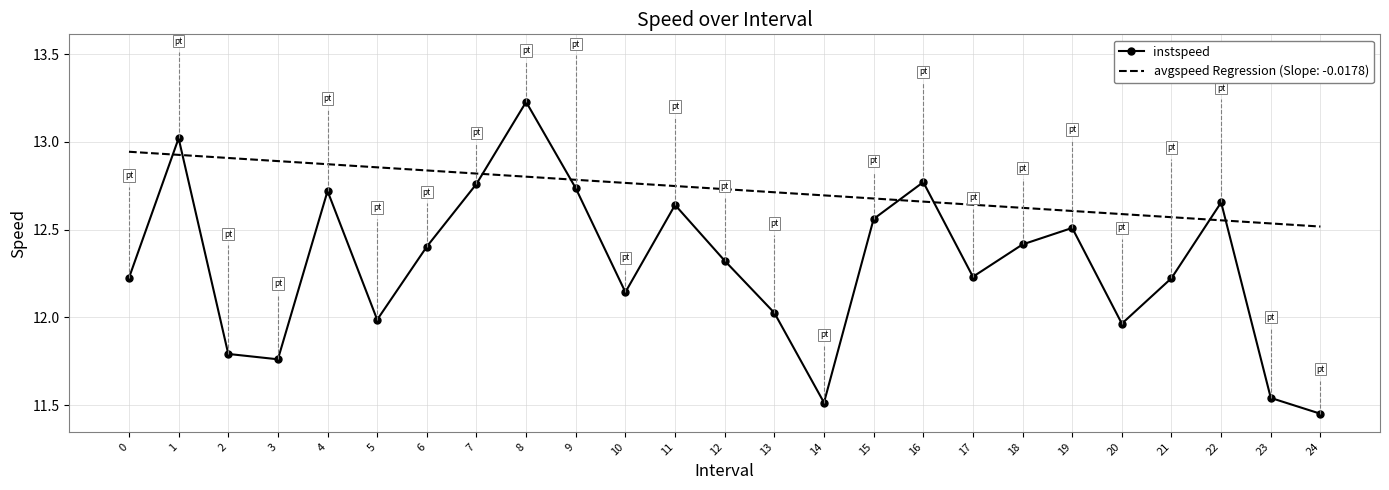

Rank the series at 8 from highest to lowest value.

instspeed, avgspeed Regression (Slope: -0.0178)